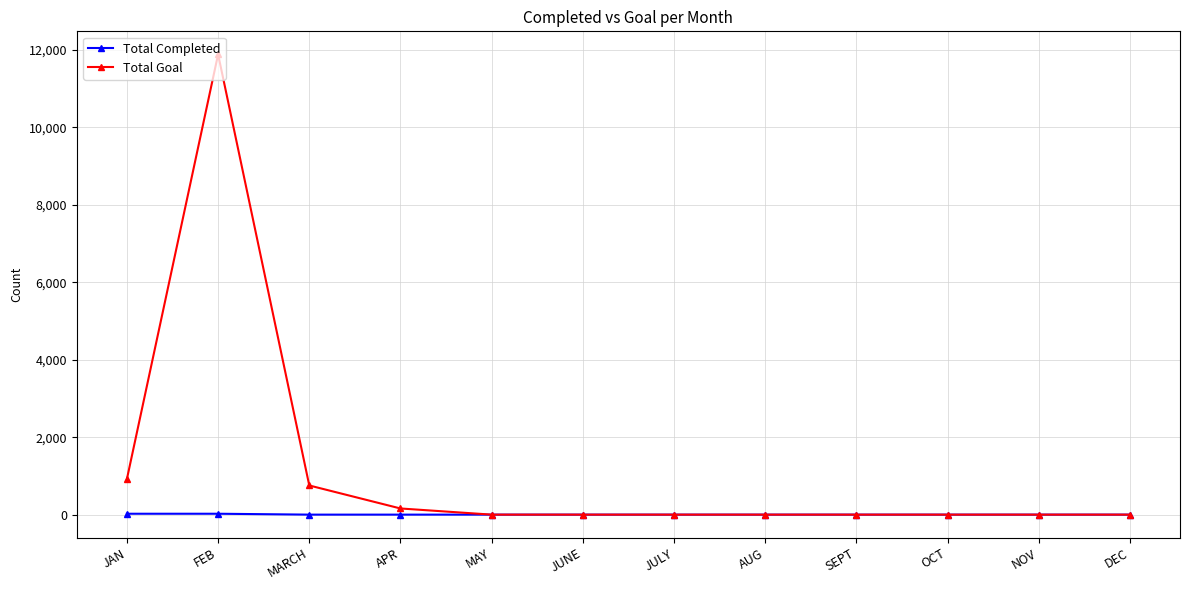

What is the greatest value displayed?

11888